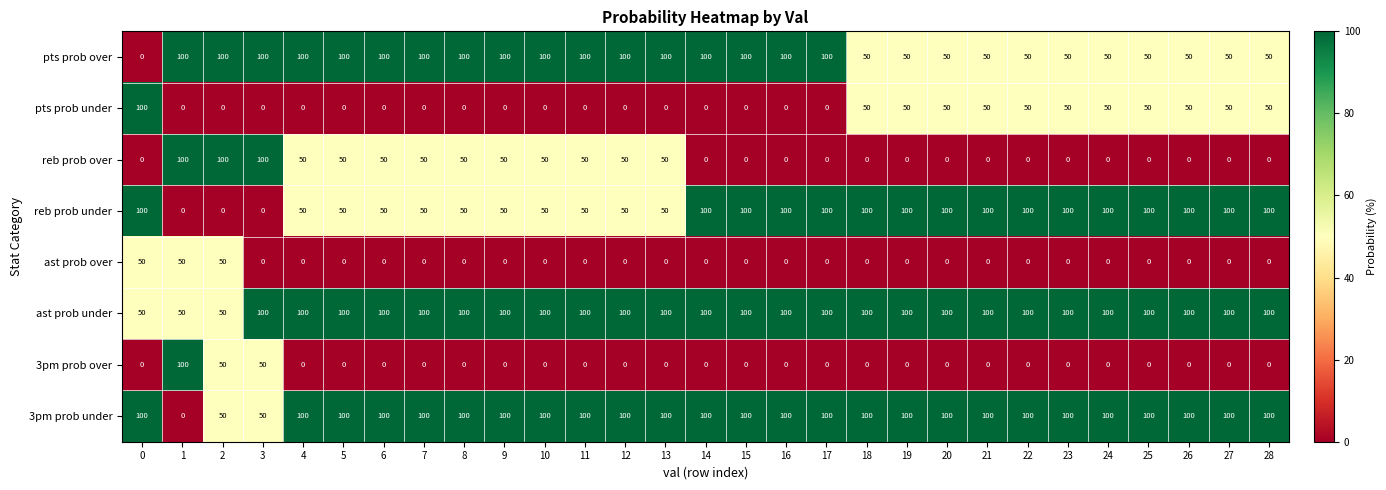

True or false: pts prob under has a value of 90 at 19.

False